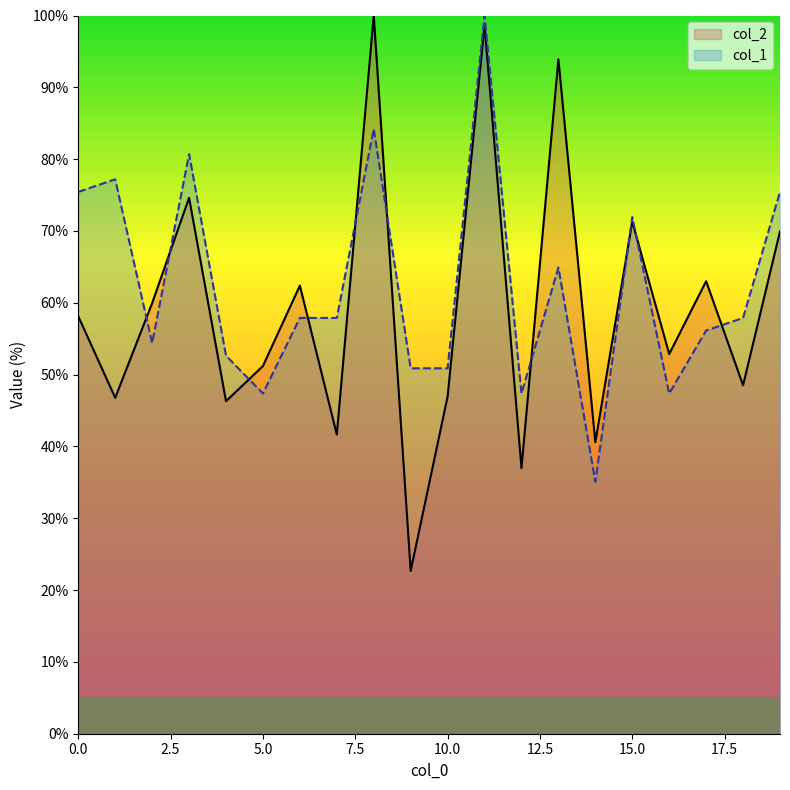

At how many categories does at least one series exceed 69?

8